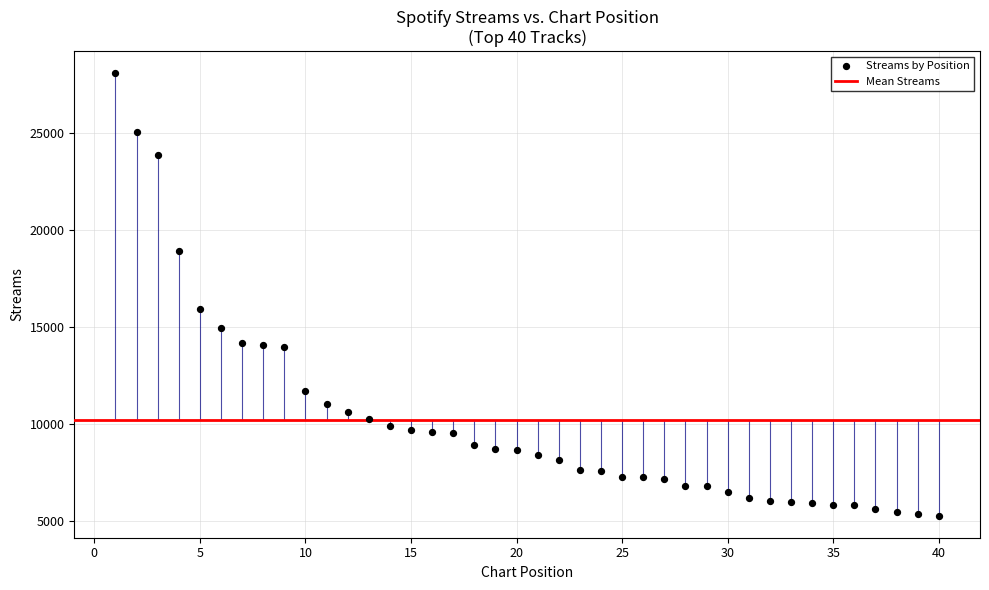

What Y value in the scatter plot is closest to 16680?

15944